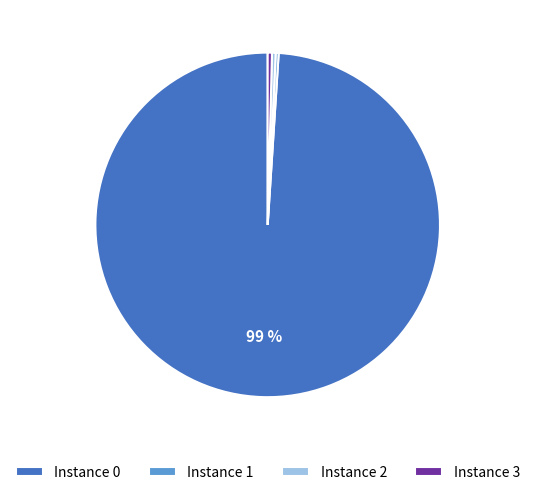

Does any single category account for the majority?

Yes